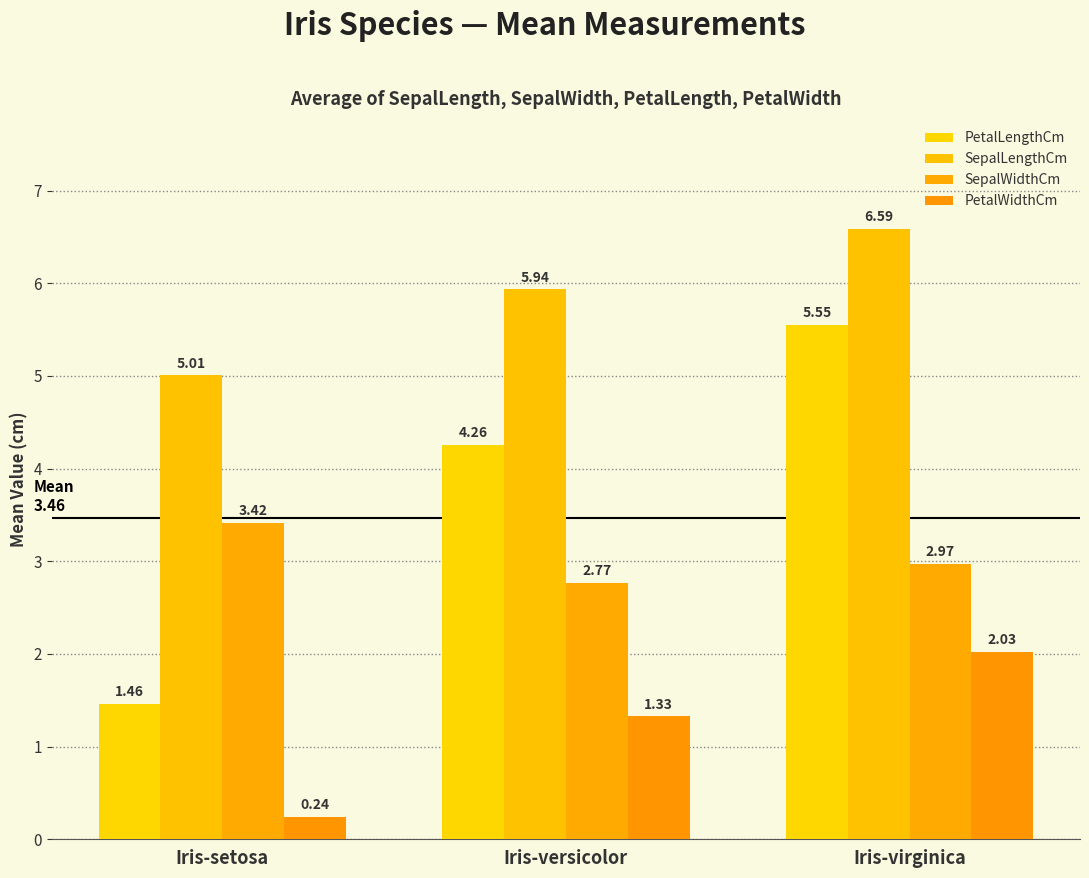

At which label is SepalWidthCm closest to 3?

Iris-virginica